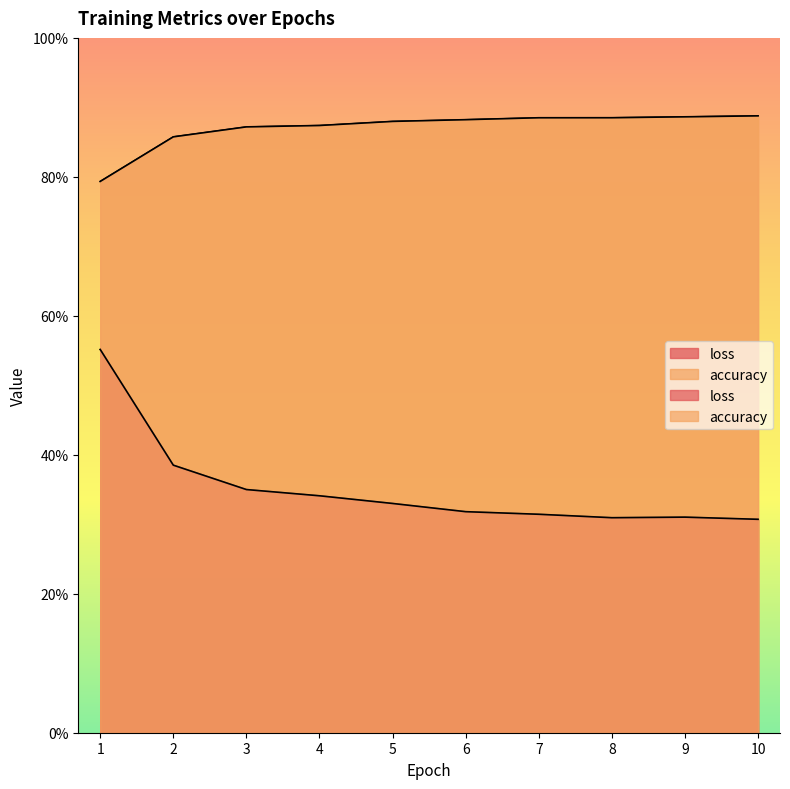

At which category is the sum across all series the highest?

1